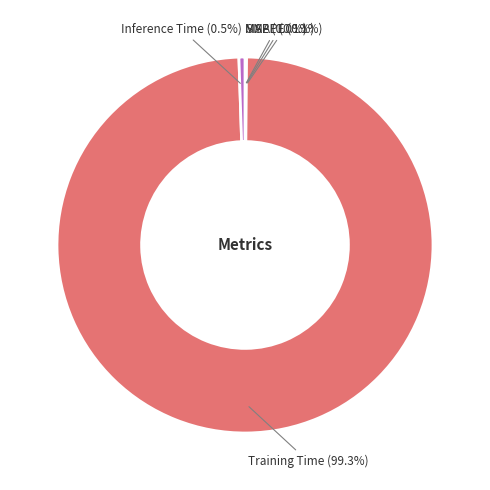

Is there any slice that represents more than half of the pie?

Yes